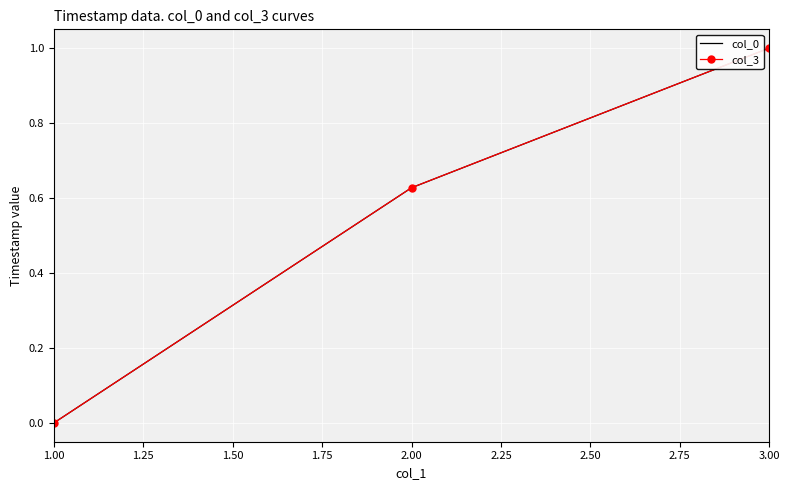

Which series changed the most between 1.00 and 2.00?

col_3